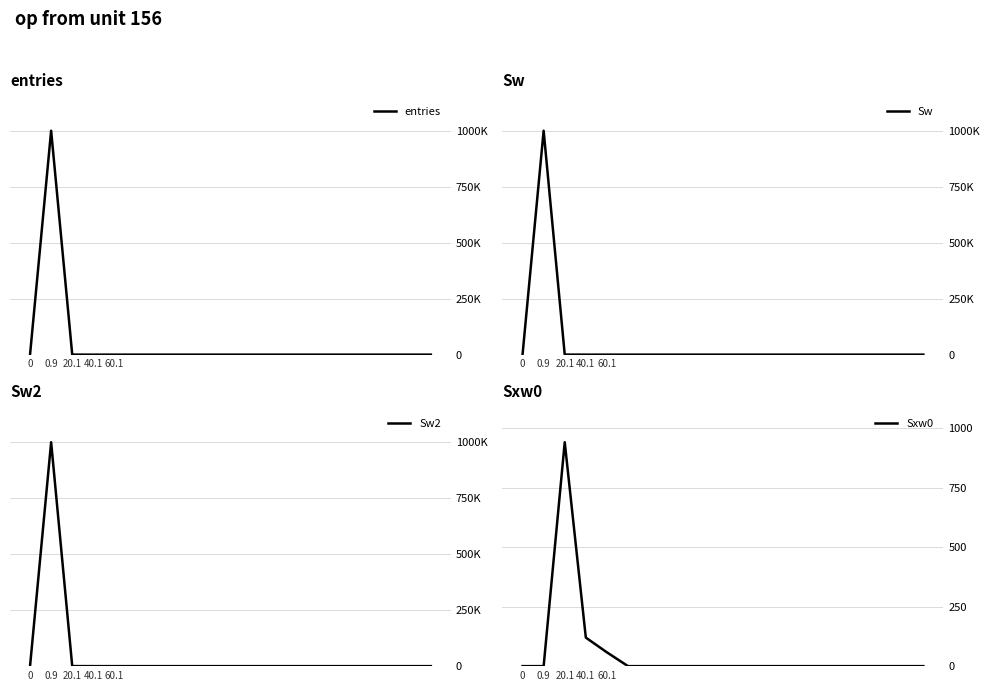

True or false: Sw2 and Sw cross at least once.

False